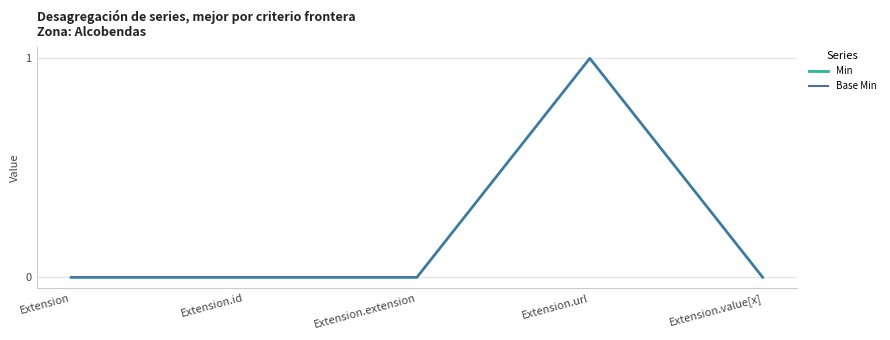

Where is the first local maximum for Min?

Extension.url